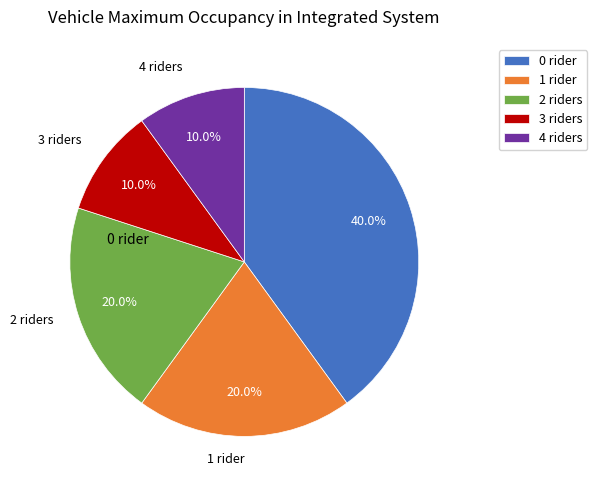

To the nearest percent, what is the average slice percentage?

20%